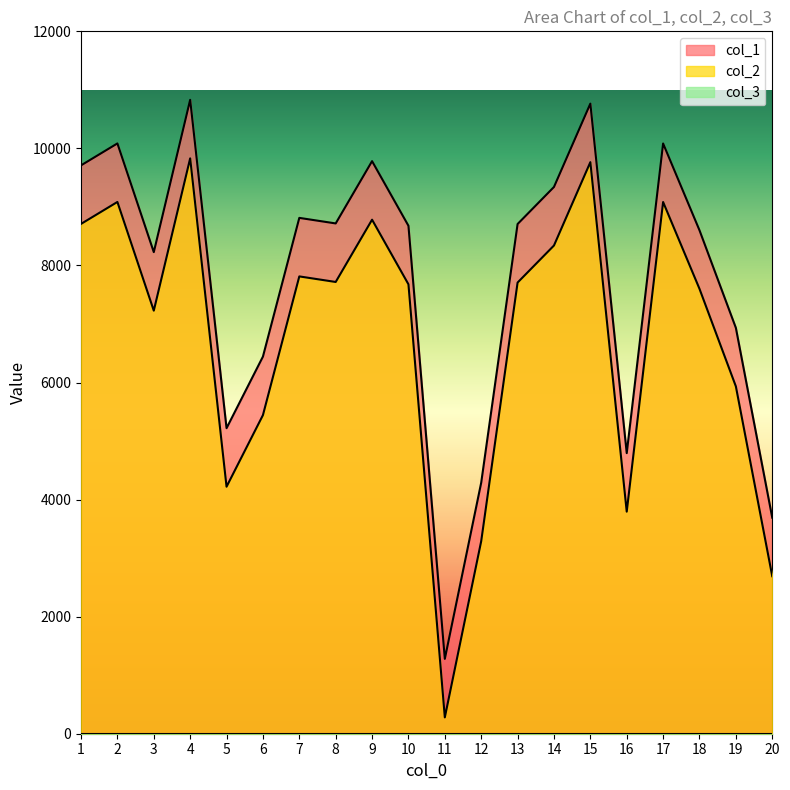

At which label is col_2 closest to 5054?

6